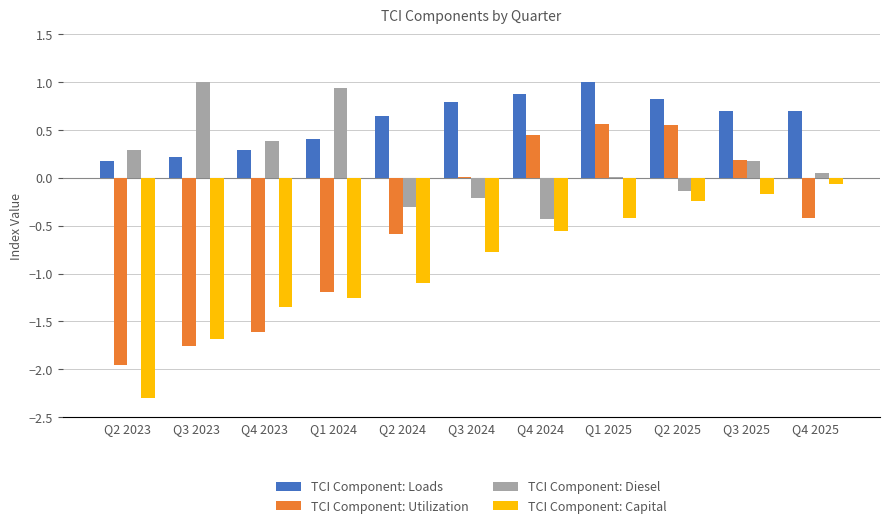

What are all the series names shown in the legend?

TCI Component: Loads, TCI Component: Utilization, TCI Component: Diesel, TCI Component: Capital